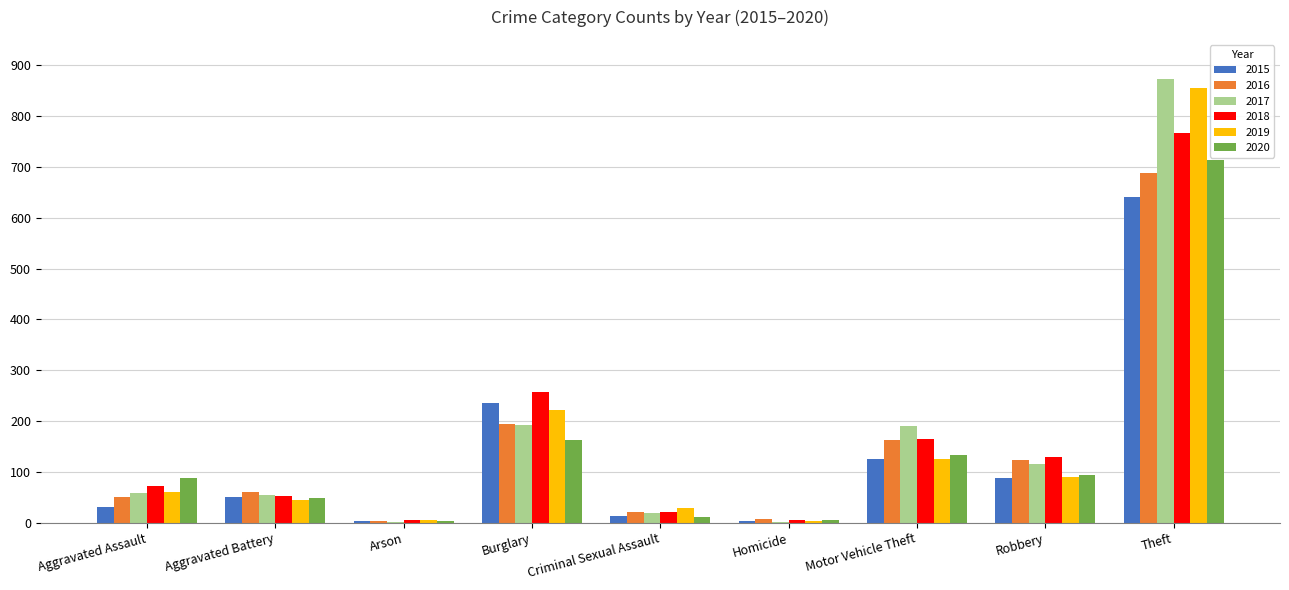

At which label is 2020 closest to 358?

Burglary